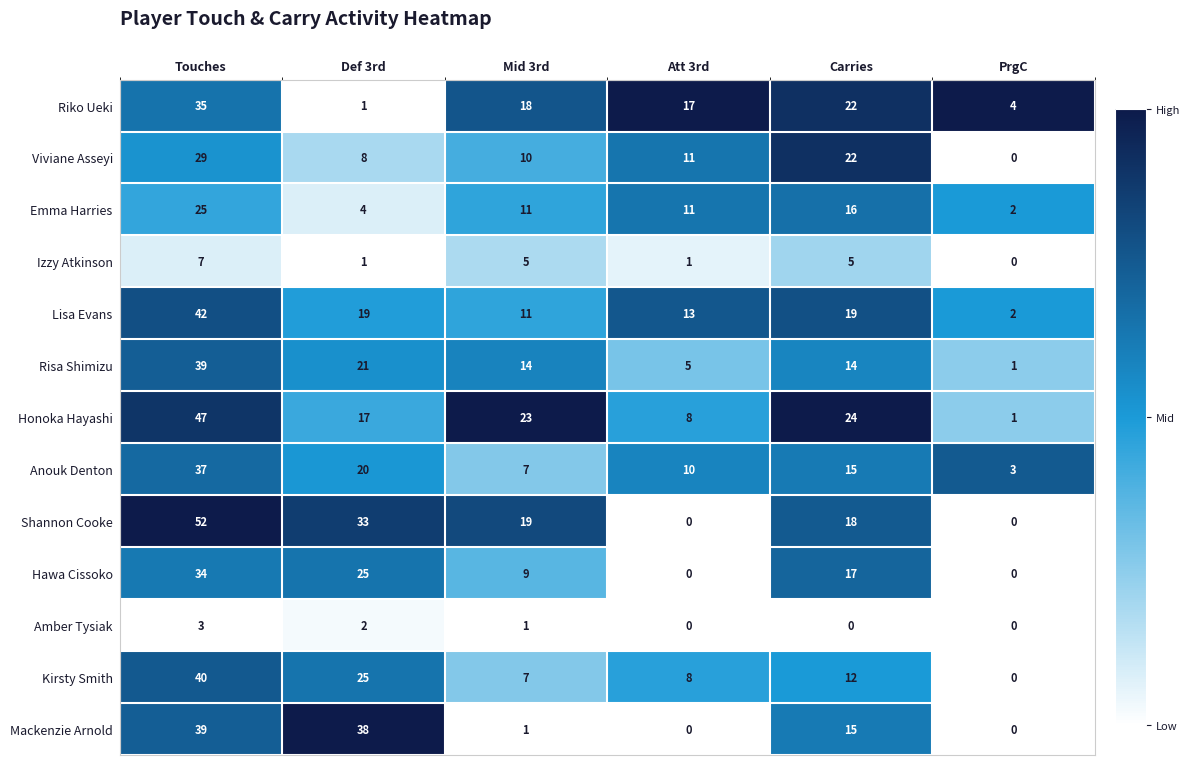

List the labels in order of Kirsty Smith value, largest first.

Touches, Def 3rd, Carries, Att 3rd, Mid 3rd, PrgC